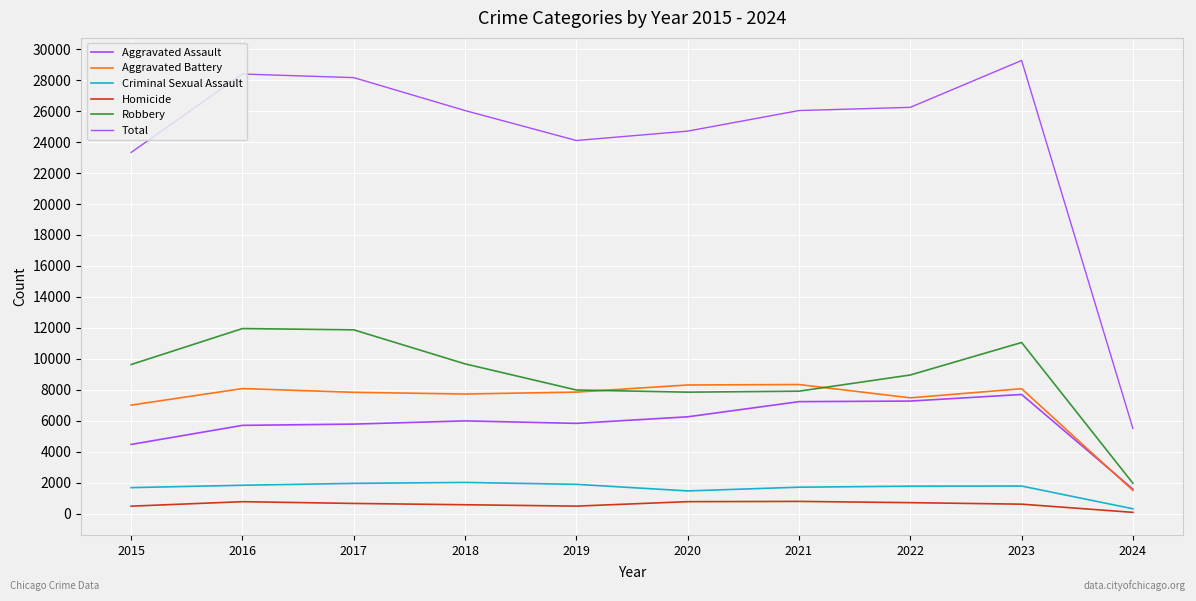

Where does the Homicide series first go above 672?

2016